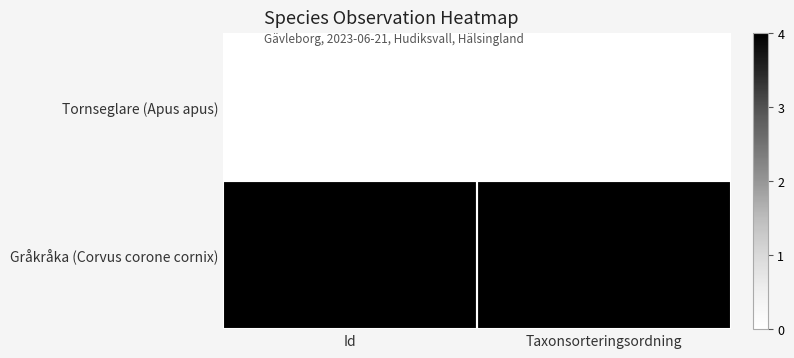

At which category does the chart reach its peak across all series?

Id